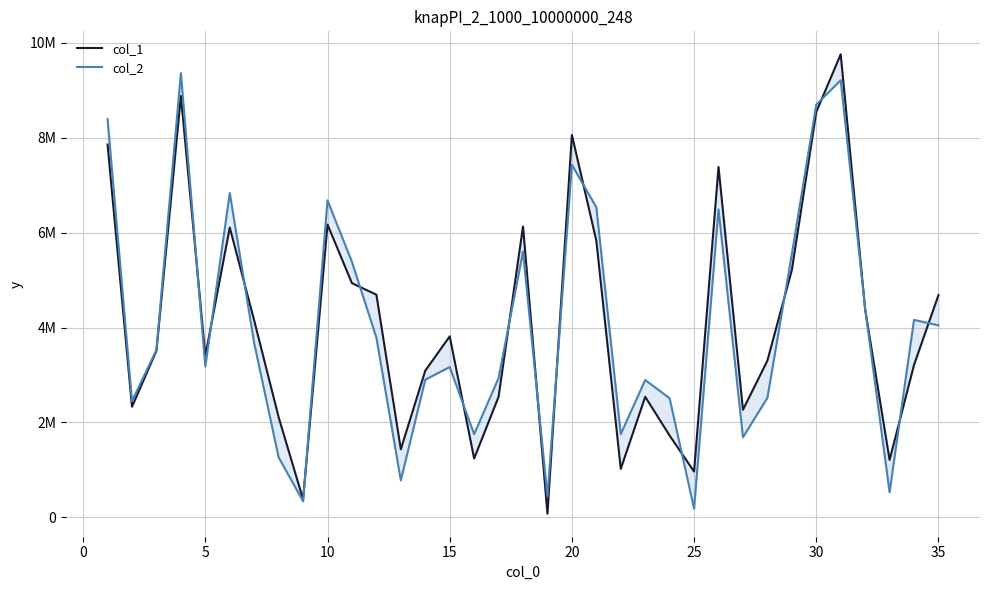

True or false: col_1 and col_2 intersect in this chart.

True